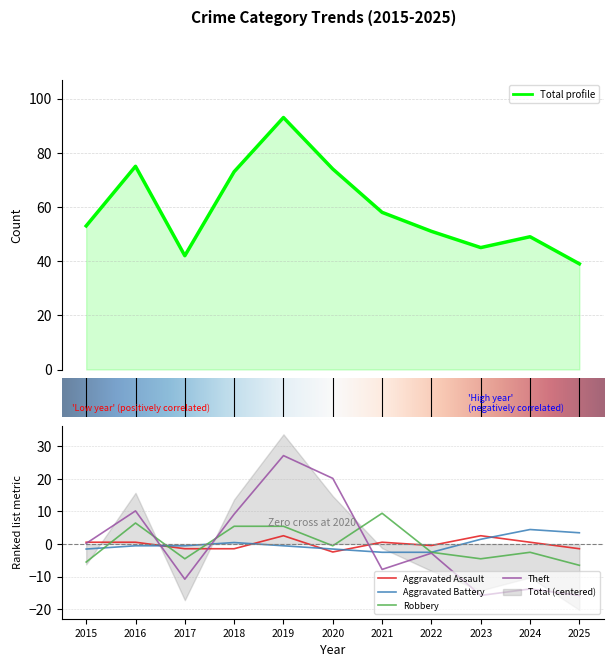

What are all the series names shown in the legend?

Aggravated Assault, Aggravated Battery, Robbery, Theft, Total